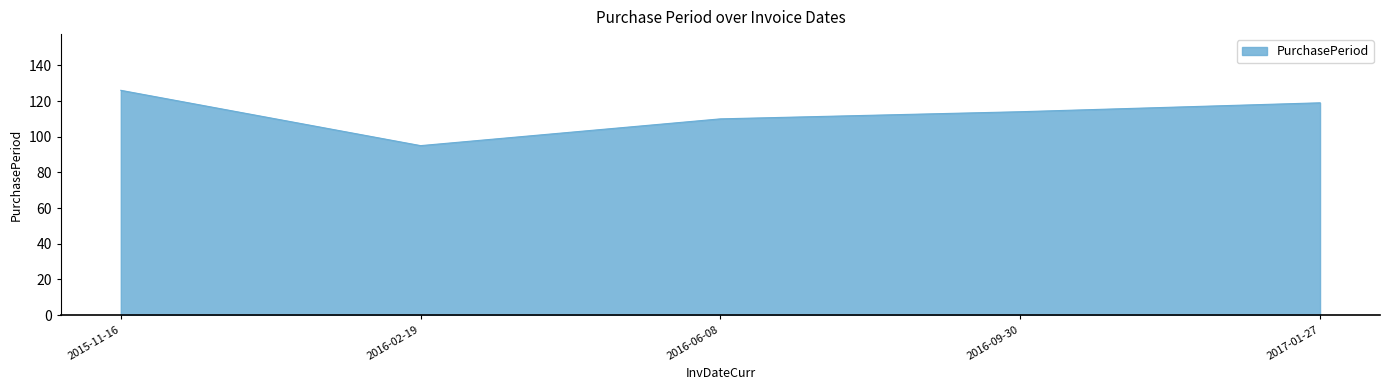

Which has a higher value, 2016-02-19 or 2015-11-16?

2015-11-16